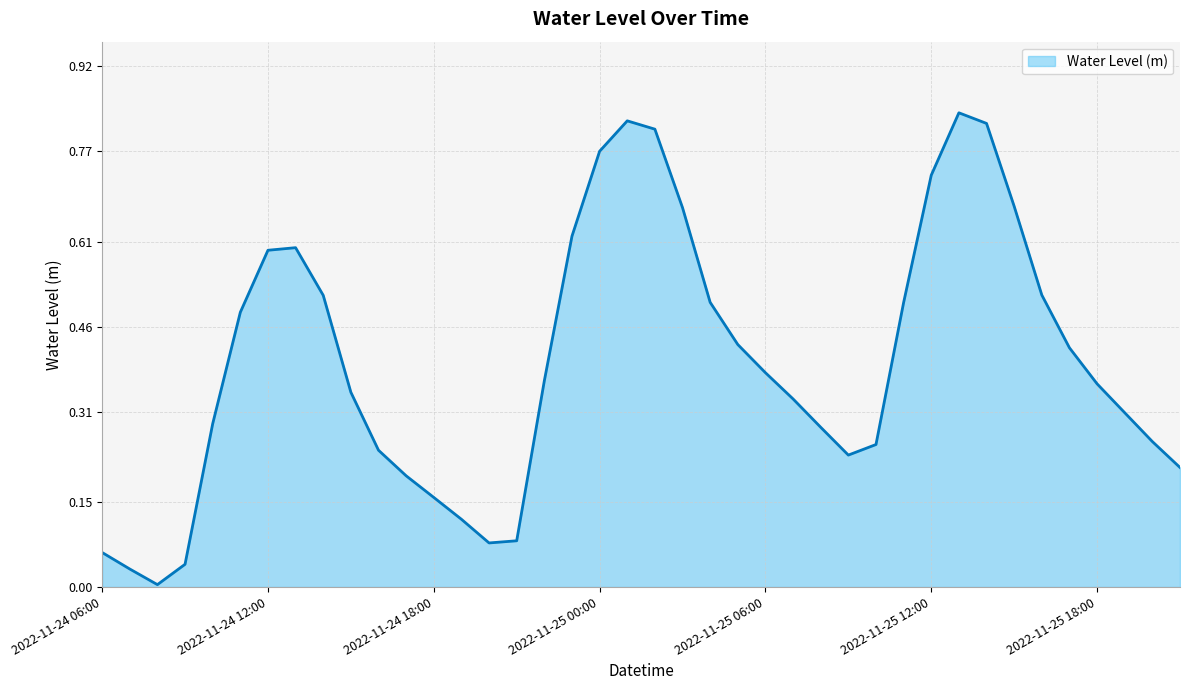

Which category has the lowest value across all series?

2022-11-24 08:00